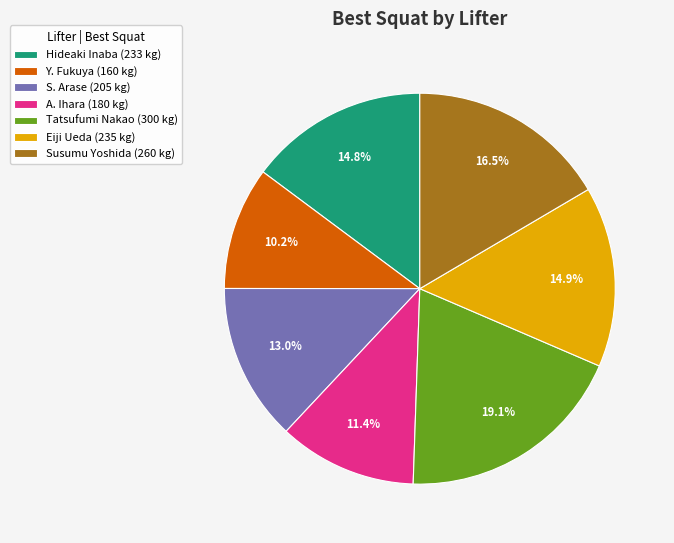

The S. Arase slice represents 6% of the pie. True or false?

False